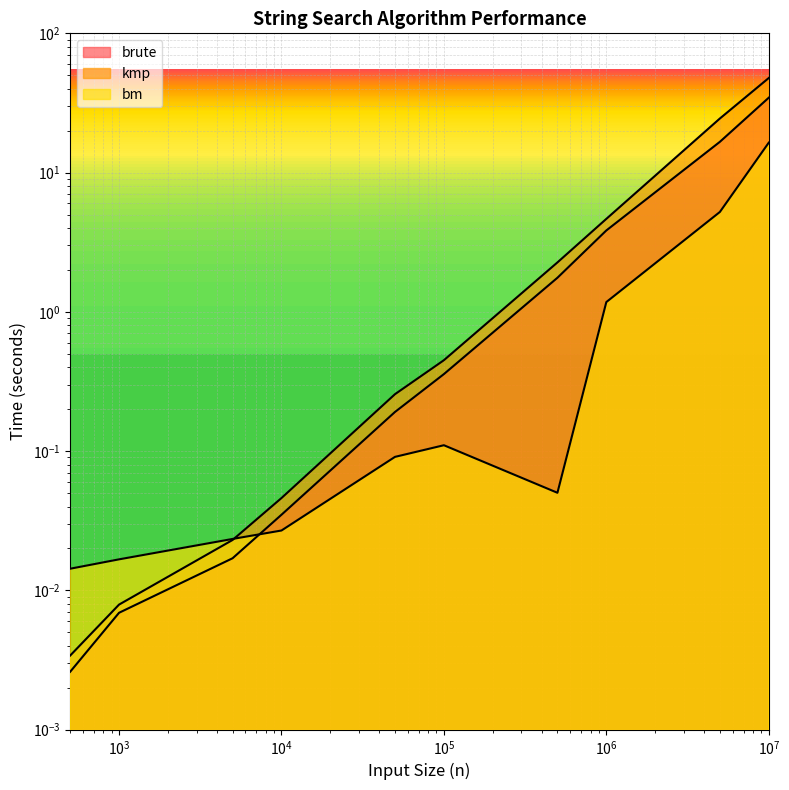

Which series changed the most between 1000 and 10000?

kmp